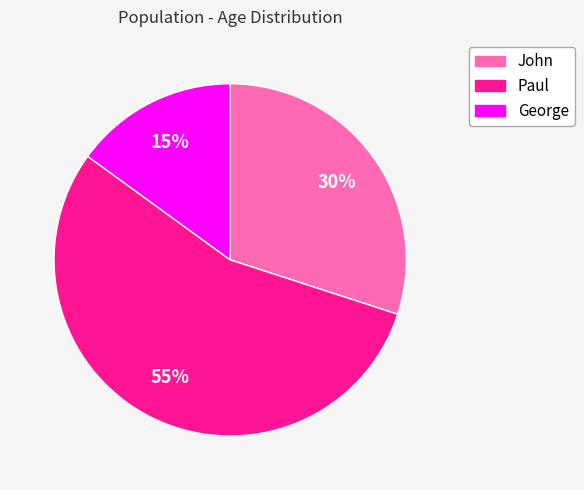

What percentage is the John slice, to the nearest percent?

30%